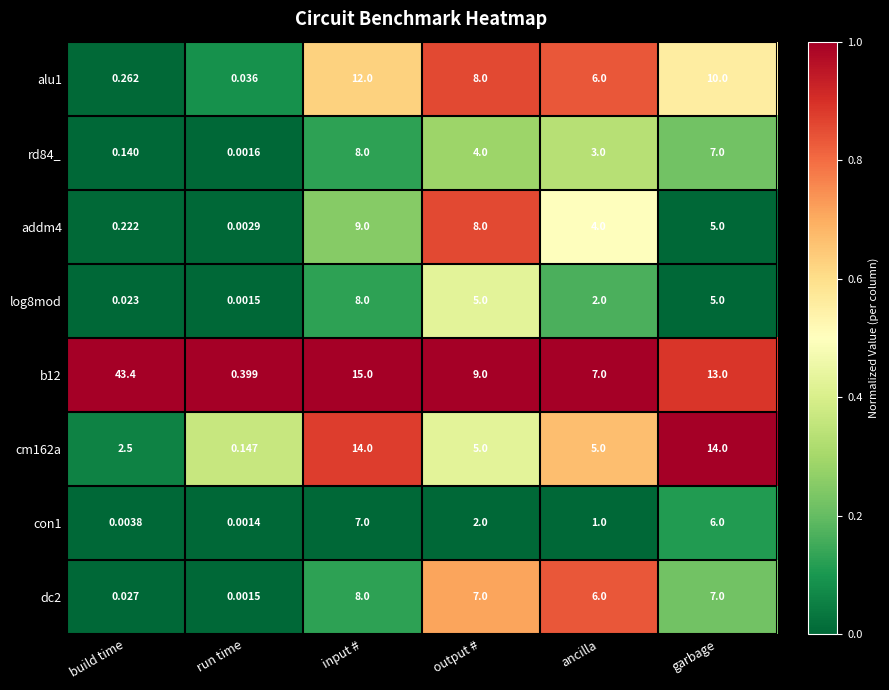

At which category is the sum across all series the highest?

input #